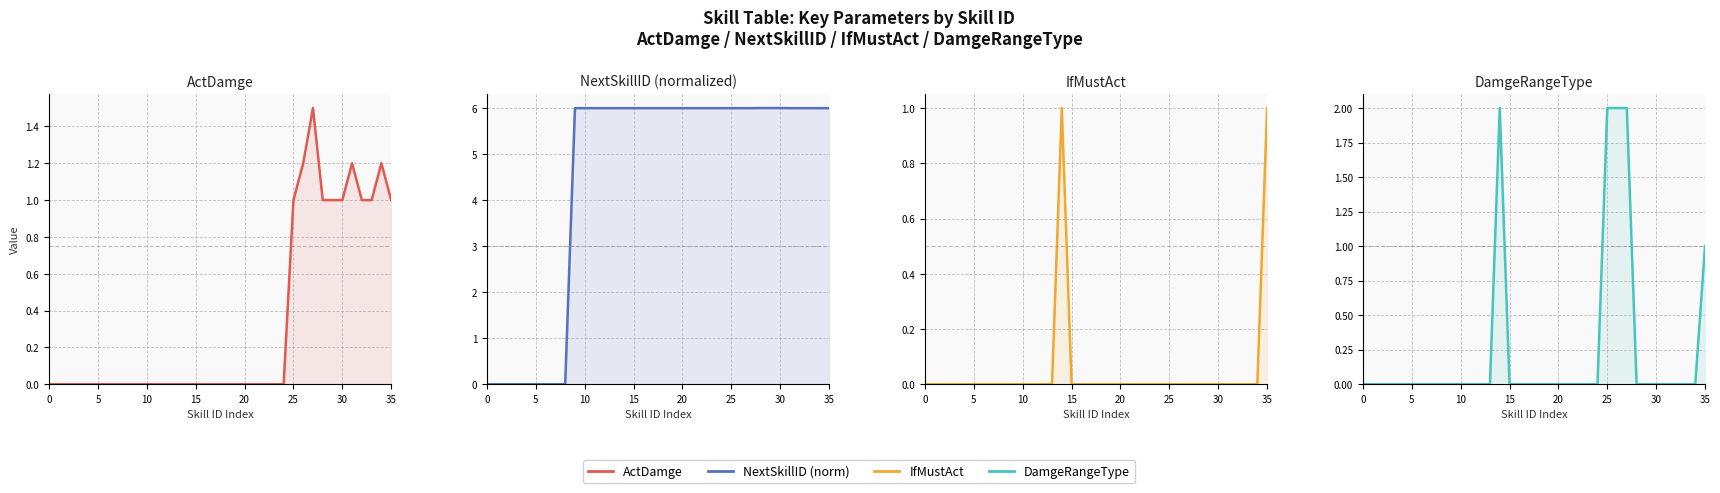

How many lines are shown in the chart?

4